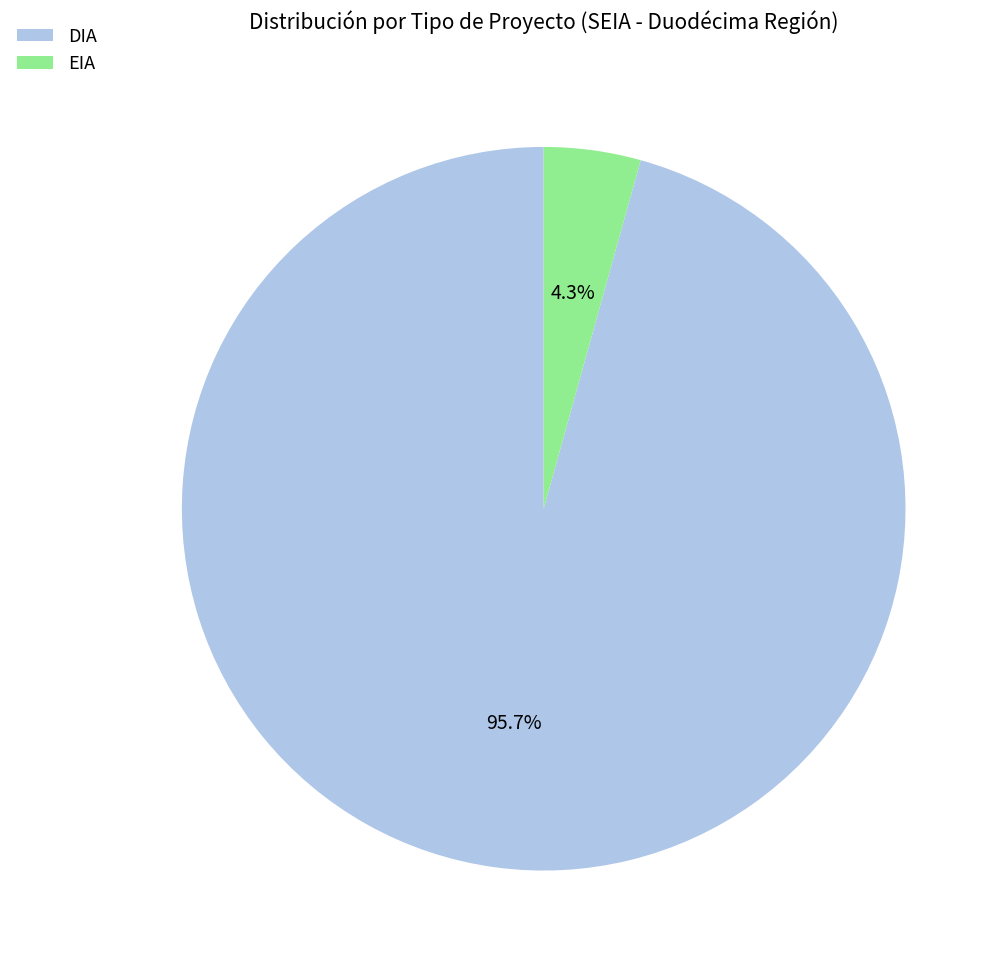

What portion of the pie excludes DIA?

4.3%